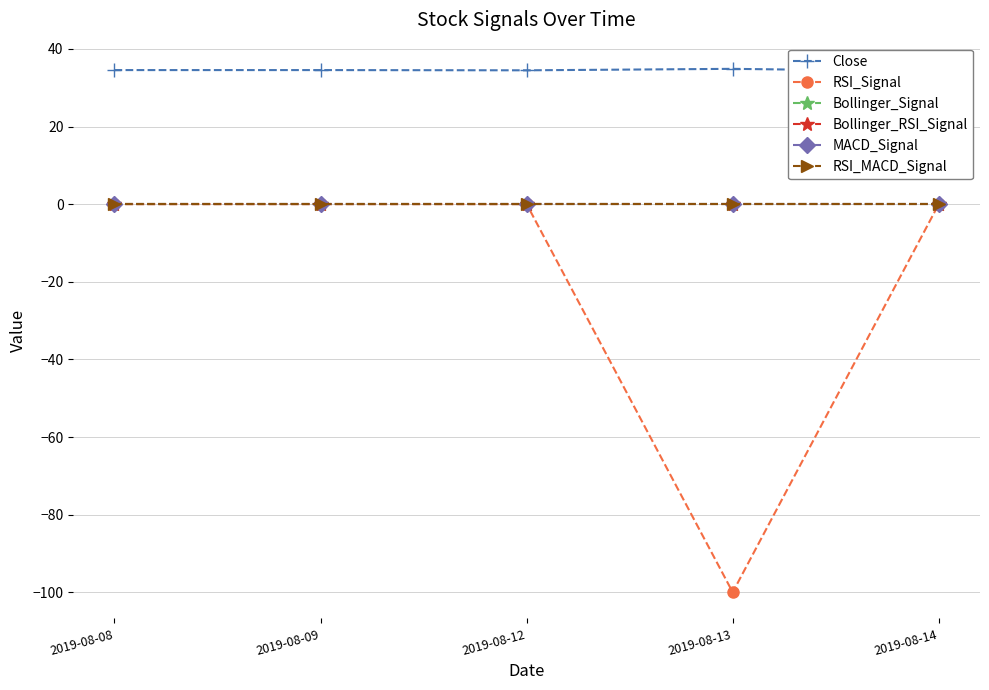

The value of Bollinger_Signal at 2019-08-14 is 0.0. True or false?

True